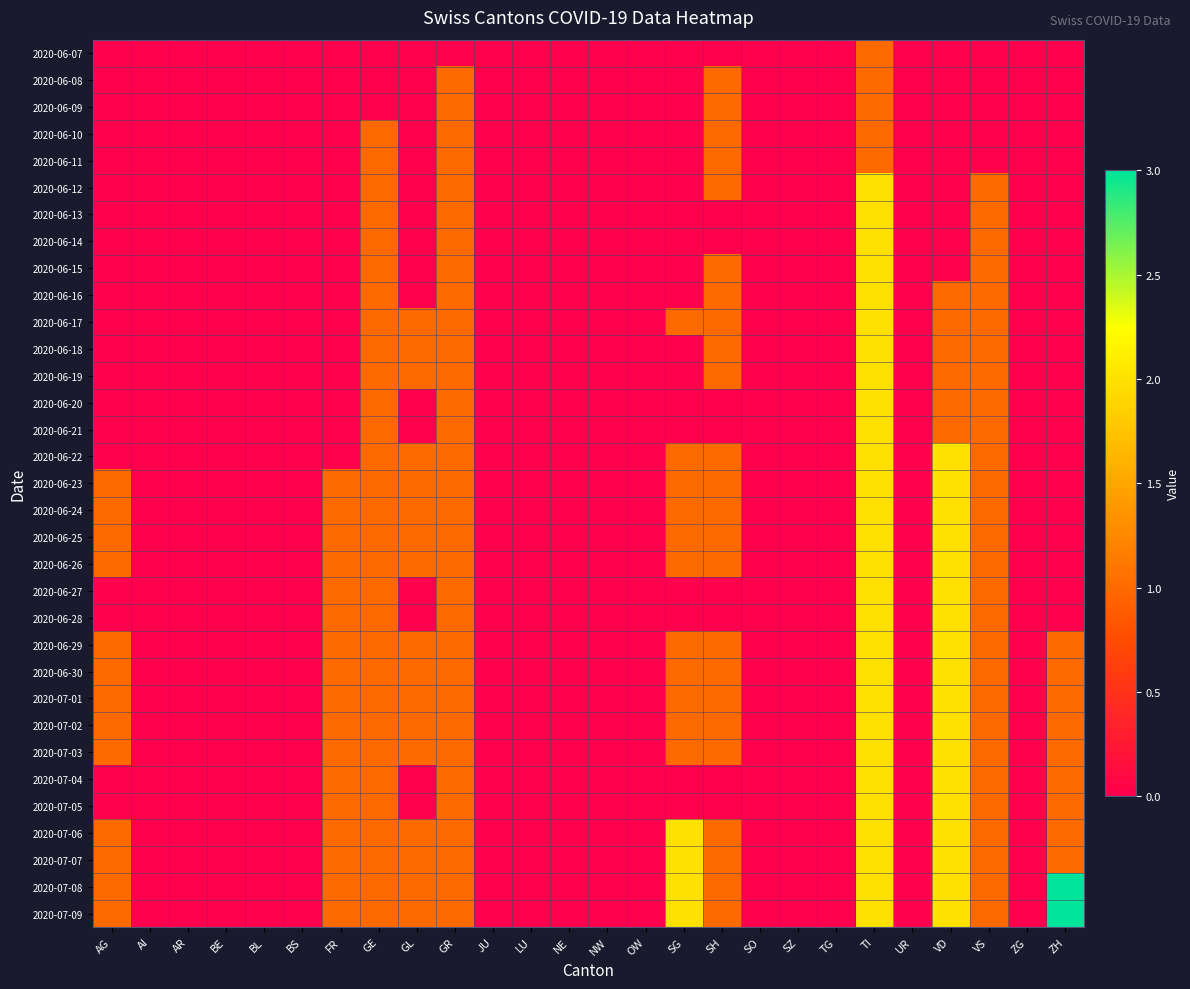

Reading right to left, list all the values displayed in this chart.

2020-06-07: ZH=0	ZG=0	VS=0	VD=0	UR=0	TI=1	TG=0	SZ=0	SO=0	SH=0	SG=0	OW=0	NW=0	NE=0	LU=0	JU=0	GR=0	GL=0	GE=0	FR=0	BS=0	BL=0	BE=0	AR=0	AI=0	AG=0
2020-06-08: ZH=0	ZG=0	VS=0	VD=0	UR=0	TI=1	TG=0	SZ=0	SO=0	SH=1	SG=0	OW=0	NW=0	NE=0	LU=0	JU=0	GR=1	GL=0	GE=0	FR=0	BS=0	BL=0	BE=0	AR=0	AI=0	AG=0
2020-06-09: ZH=0	ZG=0	VS=0	VD=0	UR=0	TI=1	TG=0	SZ=0	SO=0	SH=1	SG=0	OW=0	NW=0	NE=0	LU=0	JU=0	GR=1	GL=0	GE=0	FR=0	BS=0	BL=0	BE=0	AR=0	AI=0	AG=0
2020-06-10: ZH=0	ZG=0	VS=0	VD=0	UR=0	TI=1	TG=0	SZ=0	SO=0	SH=1	SG=0	OW=0	NW=0	NE=0	LU=0	JU=0	GR=1	GL=0	GE=1	FR=0	BS=0	BL=0	BE=0	AR=0	AI=0	AG=0
2020-06-11: ZH=0	ZG=0	VS=0	VD=0	UR=0	TI=1	TG=0	SZ=0	SO=0	SH=1	SG=0	OW=0	NW=0	NE=0	LU=0	JU=0	GR=1	GL=0	GE=1	FR=0	BS=0	BL=0	BE=0	AR=0	AI=0	AG=0
2020-06-12: ZH=0	ZG=0	VS=1	VD=0	UR=0	TI=2	TG=0	SZ=0	SO=0	SH=1	SG=0	OW=0	NW=0	NE=0	LU=0	JU=0	GR=1	GL=0	GE=1	FR=0	BS=0	BL=0	BE=0	AR=0	AI=0	AG=0
2020-06-13: ZH=0	ZG=0	VS=1	VD=0	UR=0	TI=2	TG=0	SZ=0	SO=0	SH=0	SG=0	OW=0	NW=0	NE=0	LU=0	JU=0	GR=1	GL=0	GE=1	FR=0	BS=0	BL=0	BE=0	AR=0	AI=0	AG=0
2020-06-14: ZH=0	ZG=0	VS=1	VD=0	UR=0	TI=2	TG=0	SZ=0	SO=0	SH=0	SG=0	OW=0	NW=0	NE=0	LU=0	JU=0	GR=1	GL=0	GE=1	FR=0	BS=0	BL=0	BE=0	AR=0	AI=0	AG=0
2020-06-15: ZH=0	ZG=0	VS=1	VD=0	UR=0	TI=2	TG=0	SZ=0	SO=0	SH=1	SG=0	OW=0	NW=0	NE=0	LU=0	JU=0	GR=1	GL=0	GE=1	FR=0	BS=0	BL=0	BE=0	AR=0	AI=0	AG=0
2020-06-16: ZH=0	ZG=0	VS=1	VD=1	UR=0	TI=2	TG=0	SZ=0	SO=0	SH=1	SG=0	OW=0	NW=0	NE=0	LU=0	JU=0	GR=1	GL=0	GE=1	FR=0	BS=0	BL=0	BE=0	AR=0	AI=0	AG=0
2020-06-17: ZH=0	ZG=0	VS=1	VD=1	UR=0	TI=2	TG=0	SZ=0	SO=0	SH=1	SG=1	OW=0	NW=0	NE=0	LU=0	JU=0	GR=1	GL=1	GE=1	FR=0	BS=0	BL=0	BE=0	AR=0	AI=0	AG=0
2020-06-18: ZH=0	ZG=0	VS=1	VD=1	UR=0	TI=2	TG=0	SZ=0	SO=0	SH=1	SG=0	OW=0	NW=0	NE=0	LU=0	JU=0	GR=1	GL=1	GE=1	FR=0	BS=0	BL=0	BE=0	AR=0	AI=0	AG=0
2020-06-19: ZH=0	ZG=0	VS=1	VD=1	UR=0	TI=2	TG=0	SZ=0	SO=0	SH=1	SG=0	OW=0	NW=0	NE=0	LU=0	JU=0	GR=1	GL=1	GE=1	FR=0	BS=0	BL=0	BE=0	AR=0	AI=0	AG=0
2020-06-20: ZH=0	ZG=0	VS=1	VD=1	UR=0	TI=2	TG=0	SZ=0	SO=0	SH=0	SG=0	OW=0	NW=0	NE=0	LU=0	JU=0	GR=1	GL=0	GE=1	FR=0	BS=0	BL=0	BE=0	AR=0	AI=0	AG=0
2020-06-21: ZH=0	ZG=0	VS=1	VD=1	UR=0	TI=2	TG=0	SZ=0	SO=0	SH=0	SG=0	OW=0	NW=0	NE=0	LU=0	JU=0	GR=1	GL=0	GE=1	FR=0	BS=0	BL=0	BE=0	AR=0	AI=0	AG=0
2020-06-22: ZH=0	ZG=0	VS=1	VD=2	UR=0	TI=2	TG=0	SZ=0	SO=0	SH=1	SG=1	OW=0	NW=0	NE=0	LU=0	JU=0	GR=1	GL=1	GE=1	FR=0	BS=0	BL=0	BE=0	AR=0	AI=0	AG=0
2020-06-23: ZH=0	ZG=0	VS=1	VD=2	UR=0	TI=2	TG=0	SZ=0	SO=0	SH=1	SG=1	OW=0	NW=0	NE=0	LU=0	JU=0	GR=1	GL=1	GE=1	FR=1	BS=0	BL=0	BE=0	AR=0	AI=0	AG=1
2020-06-24: ZH=0	ZG=0	VS=1	VD=2	UR=0	TI=2	TG=0	SZ=0	SO=0	SH=1	SG=1	OW=0	NW=0	NE=0	LU=0	JU=0	GR=1	GL=1	GE=1	FR=1	BS=0	BL=0	BE=0	AR=0	AI=0	AG=1
2020-06-25: ZH=0	ZG=0	VS=1	VD=2	UR=0	TI=2	TG=0	SZ=0	SO=0	SH=1	SG=1	OW=0	NW=0	NE=0	LU=0	JU=0	GR=1	GL=1	GE=1	FR=1	BS=0	BL=0	BE=0	AR=0	AI=0	AG=1
2020-06-26: ZH=0	ZG=0	VS=1	VD=2	UR=0	TI=2	TG=0	SZ=0	SO=0	SH=1	SG=1	OW=0	NW=0	NE=0	LU=0	JU=0	GR=1	GL=1	GE=1	FR=1	BS=0	BL=0	BE=0	AR=0	AI=0	AG=1
2020-06-27: ZH=0	ZG=0	VS=1	VD=2	UR=0	TI=2	TG=0	SZ=0	SO=0	SH=0	SG=0	OW=0	NW=0	NE=0	LU=0	JU=0	GR=1	GL=0	GE=1	FR=1	BS=0	BL=0	BE=0	AR=0	AI=0	AG=0
2020-06-28: ZH=0	ZG=0	VS=1	VD=2	UR=0	TI=2	TG=0	SZ=0	SO=0	SH=0	SG=0	OW=0	NW=0	NE=0	LU=0	JU=0	GR=1	GL=0	GE=1	FR=1	BS=0	BL=0	BE=0	AR=0	AI=0	AG=0
2020-06-29: ZH=1	ZG=0	VS=1	VD=2	UR=0	TI=2	TG=0	SZ=0	SO=0	SH=1	SG=1	OW=0	NW=0	NE=0	LU=0	JU=0	GR=1	GL=1	GE=1	FR=1	BS=0	BL=0	BE=0	AR=0	AI=0	AG=1
2020-06-30: ZH=1	ZG=0	VS=1	VD=2	UR=0	TI=2	TG=0	SZ=0	SO=0	SH=1	SG=1	OW=0	NW=0	NE=0	LU=0	JU=0	GR=1	GL=1	GE=1	FR=1	BS=0	BL=0	BE=0	AR=0	AI=0	AG=1
2020-07-01: ZH=1	ZG=0	VS=1	VD=2	UR=0	TI=2	TG=0	SZ=0	SO=0	SH=1	SG=1	OW=0	NW=0	NE=0	LU=0	JU=0	GR=1	GL=1	GE=1	FR=1	BS=0	BL=0	BE=0	AR=0	AI=0	AG=1
2020-07-02: ZH=1	ZG=0	VS=1	VD=2	UR=0	TI=2	TG=0	SZ=0	SO=0	SH=1	SG=1	OW=0	NW=0	NE=0	LU=0	JU=0	GR=1	GL=1	GE=1	FR=1	BS=0	BL=0	BE=0	AR=0	AI=0	AG=1
2020-07-03: ZH=1	ZG=0	VS=1	VD=2	UR=0	TI=2	TG=0	SZ=0	SO=0	SH=1	SG=1	OW=0	NW=0	NE=0	LU=0	JU=0	GR=1	GL=1	GE=1	FR=1	BS=0	BL=0	BE=0	AR=0	AI=0	AG=1
2020-07-04: ZH=1	ZG=0	VS=1	VD=2	UR=0	TI=2	TG=0	SZ=0	SO=0	SH=0	SG=0	OW=0	NW=0	NE=0	LU=0	JU=0	GR=1	GL=0	GE=1	FR=1	BS=0	BL=0	BE=0	AR=0	AI=0	AG=0
2020-07-05: ZH=1	ZG=0	VS=1	VD=2	UR=0	TI=2	TG=0	SZ=0	SO=0	SH=0	SG=0	OW=0	NW=0	NE=0	LU=0	JU=0	GR=1	GL=0	GE=1	FR=1	BS=0	BL=0	BE=0	AR=0	AI=0	AG=0
2020-07-06: ZH=1	ZG=0	VS=1	VD=2	UR=0	TI=2	TG=0	SZ=0	SO=0	SH=1	SG=2	OW=0	NW=0	NE=0	LU=0	JU=0	GR=1	GL=1	GE=1	FR=1	BS=0	BL=0	BE=0	AR=0	AI=0	AG=1
2020-07-07: ZH=1	ZG=0	VS=1	VD=2	UR=0	TI=2	TG=0	SZ=0	SO=0	SH=1	SG=2	OW=0	NW=0	NE=0	LU=0	JU=0	GR=1	GL=1	GE=1	FR=1	BS=0	BL=0	BE=0	AR=0	AI=0	AG=1
2020-07-08: ZH=3	ZG=0	VS=1	VD=2	UR=0	TI=2	TG=0	SZ=0	SO=0	SH=1	SG=2	OW=0	NW=0	NE=0	LU=0	JU=0	GR=1	GL=1	GE=1	FR=1	BS=0	BL=0	BE=0	AR=0	AI=0	AG=1
2020-07-09: ZH=3	ZG=0	VS=1	VD=2	UR=0	TI=2	TG=0	SZ=0	SO=0	SH=1	SG=2	OW=0	NW=0	NE=0	LU=0	JU=0	GR=1	GL=1	GE=1	FR=1	BS=0	BL=0	BE=0	AR=0	AI=0	AG=1